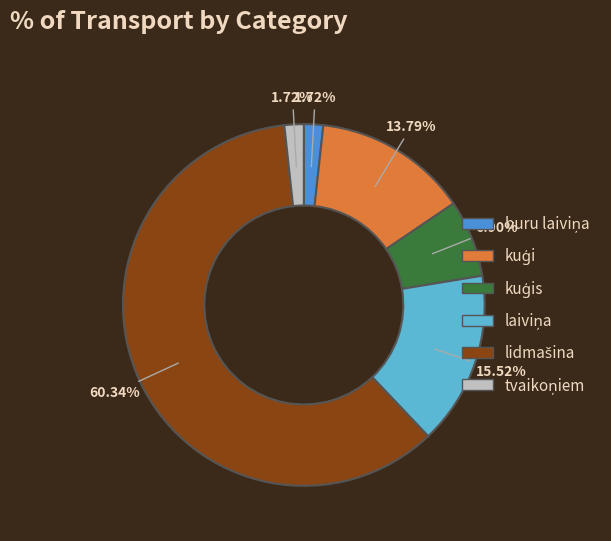

Does any single category account for the majority?

Yes